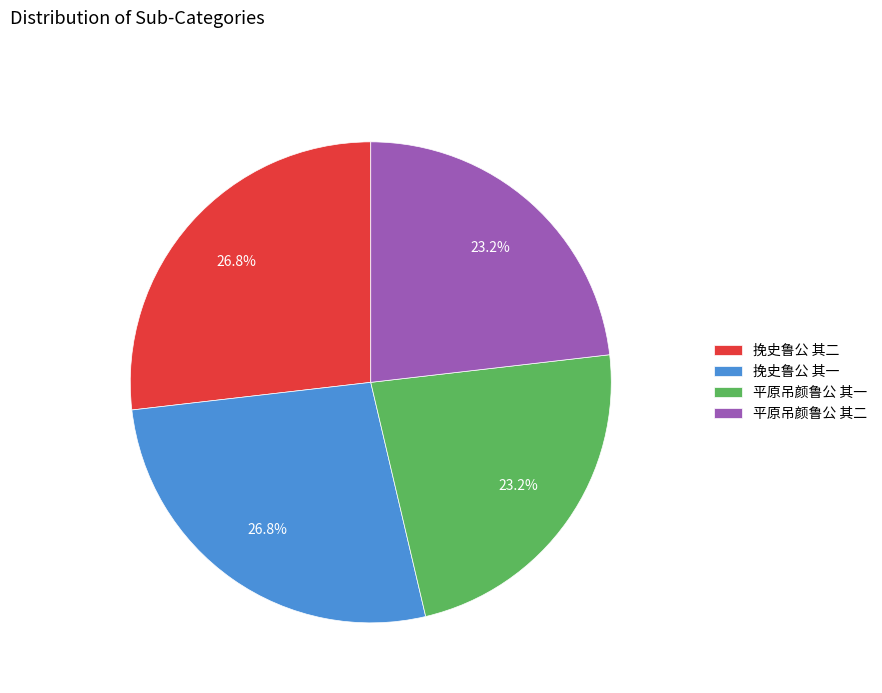

To the nearest percent, what is the difference between the 挽史鲁公 其二 and 平原吊颜鲁公 其二 slice percentages?

4%